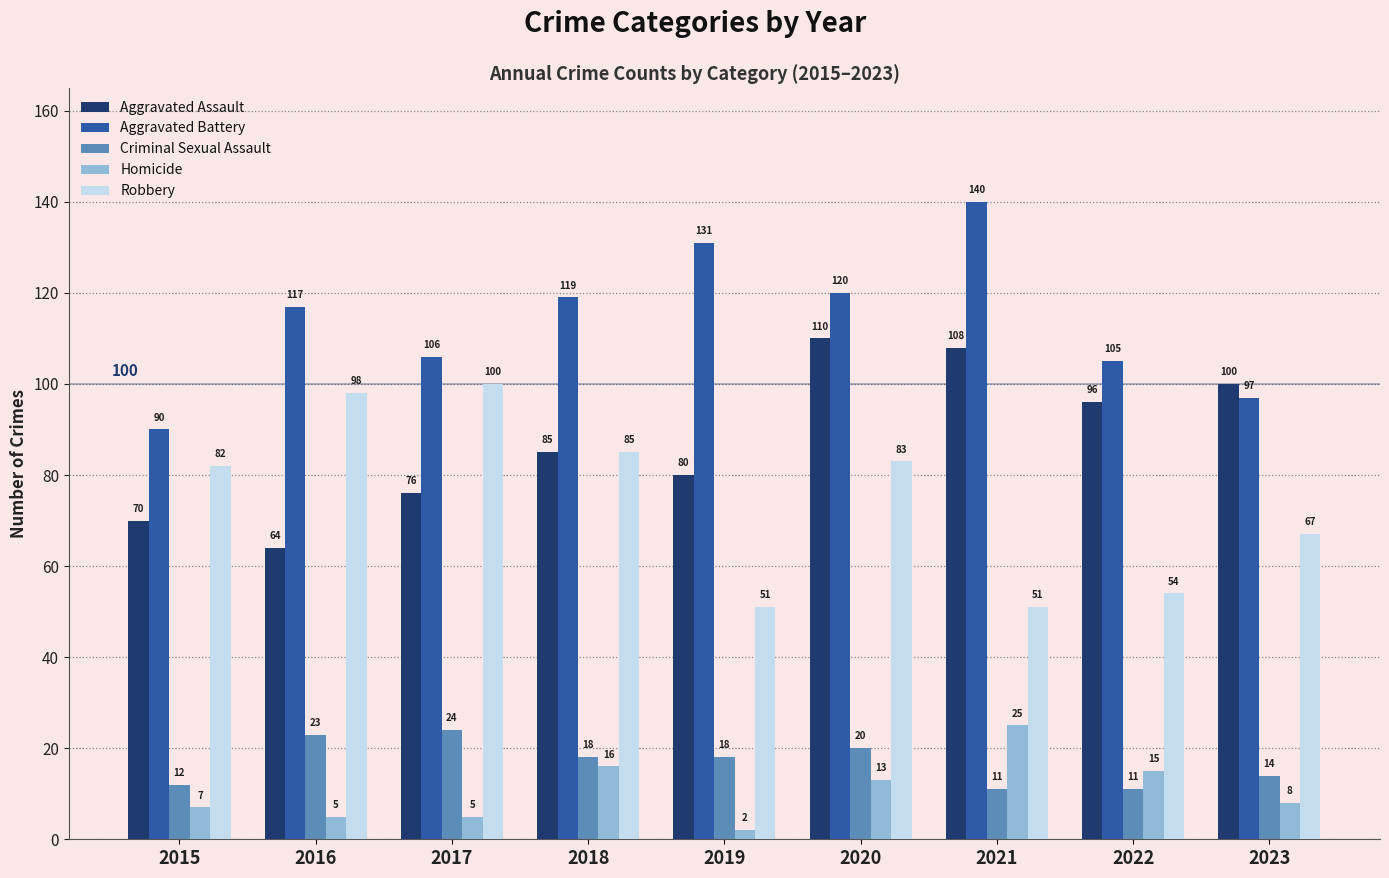

How many data points in Aggravated Battery are less than 117?

4